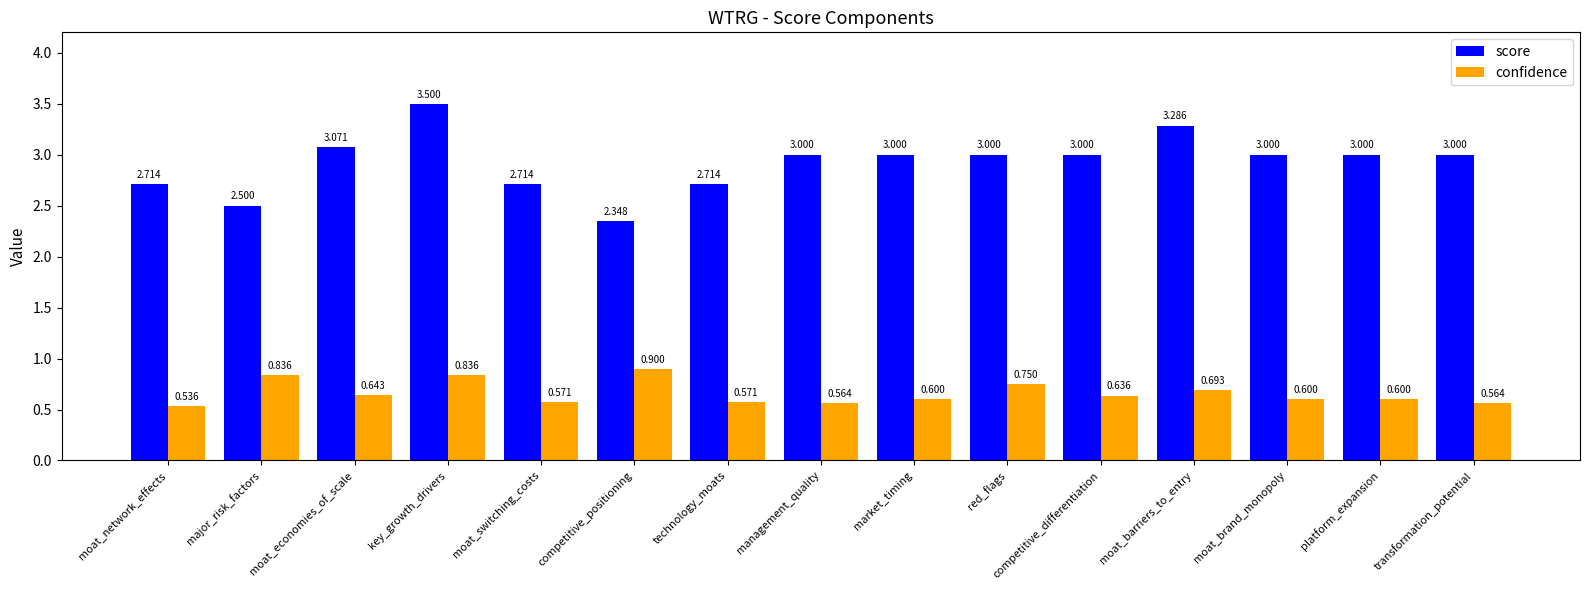

What is the sum of all confidence values?

9.9